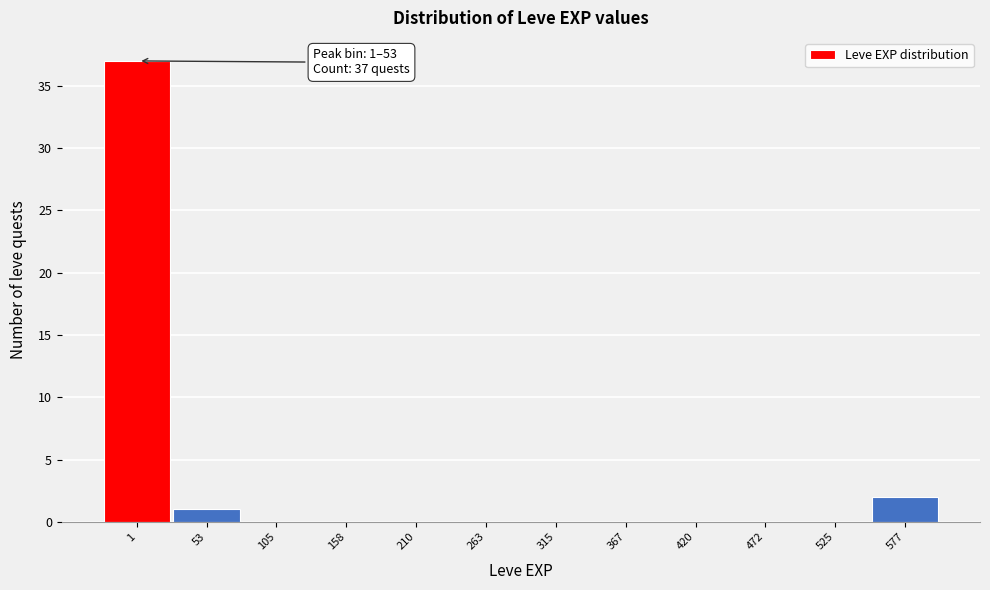

Reading left to right, list all the values displayed in this chart.

1=37	53=1	105=0	158=0	210=0	263=0	315=0	367=0	420=0	472=0	525=0	577=2